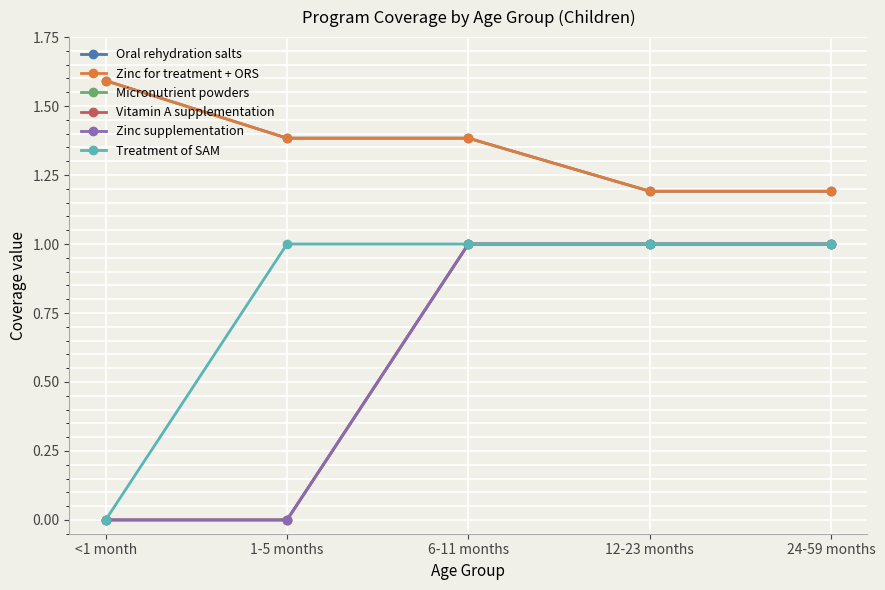

How many lines are shown in the chart?

6